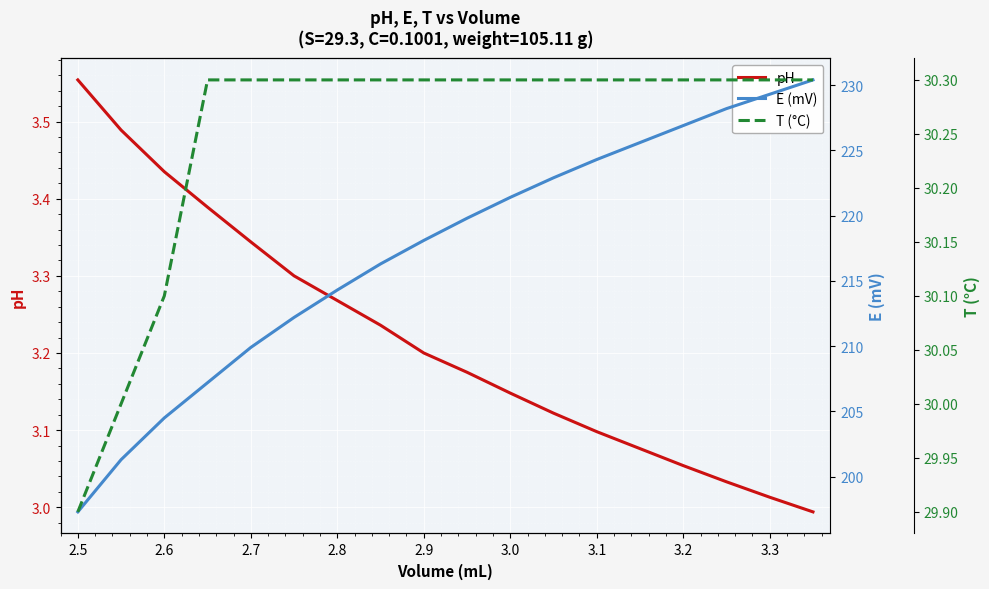

The pH series shows 2.3 at 2.5. True or false?

False